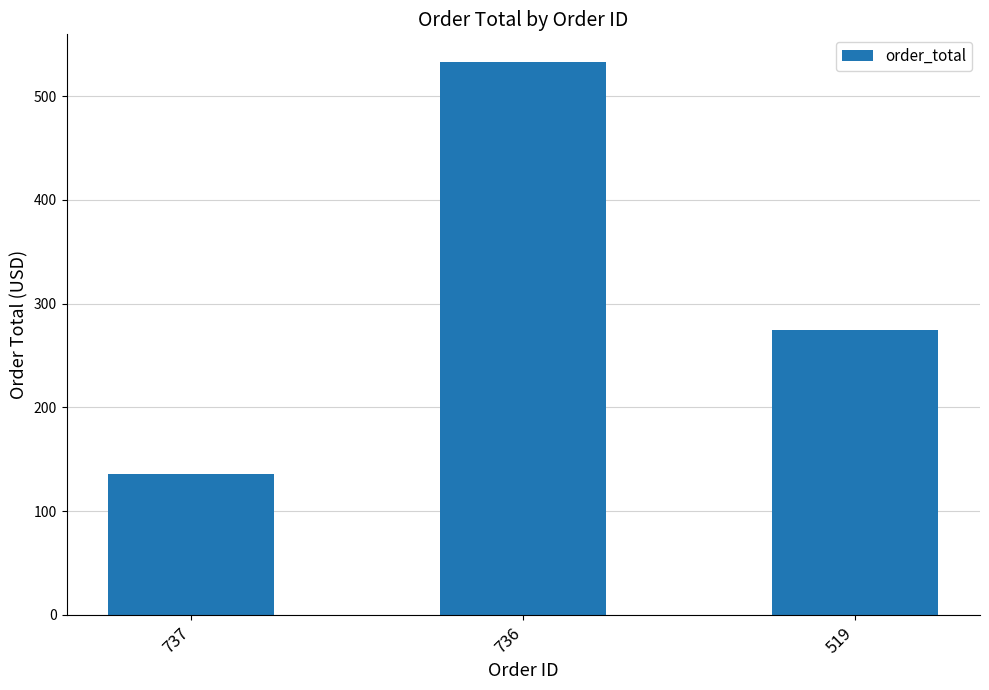

How many values exceed 274?

2